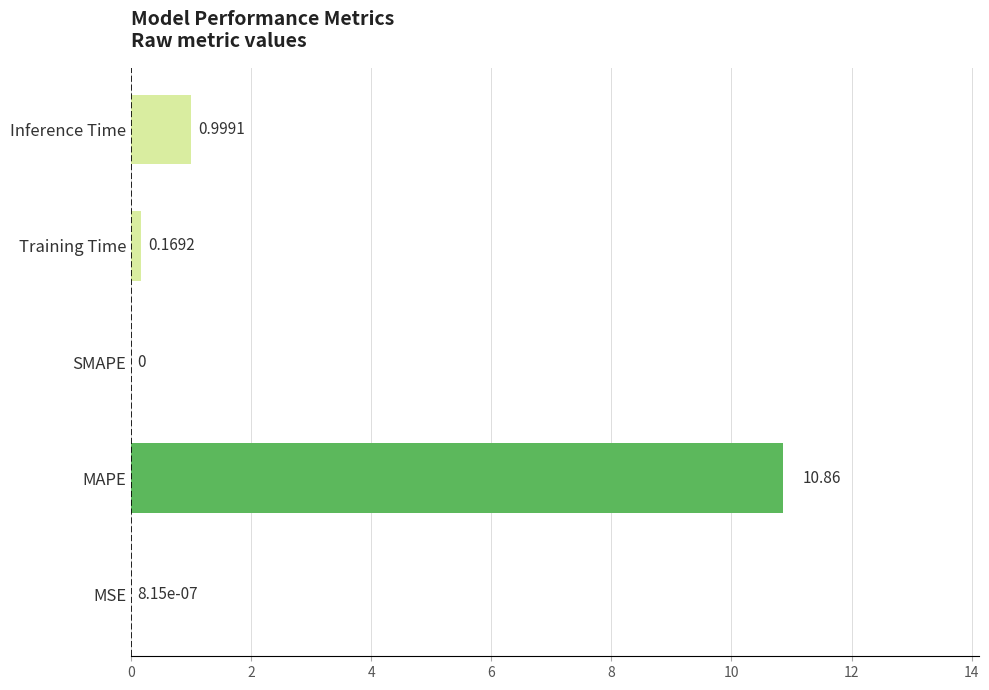

How many values are above zero?

4